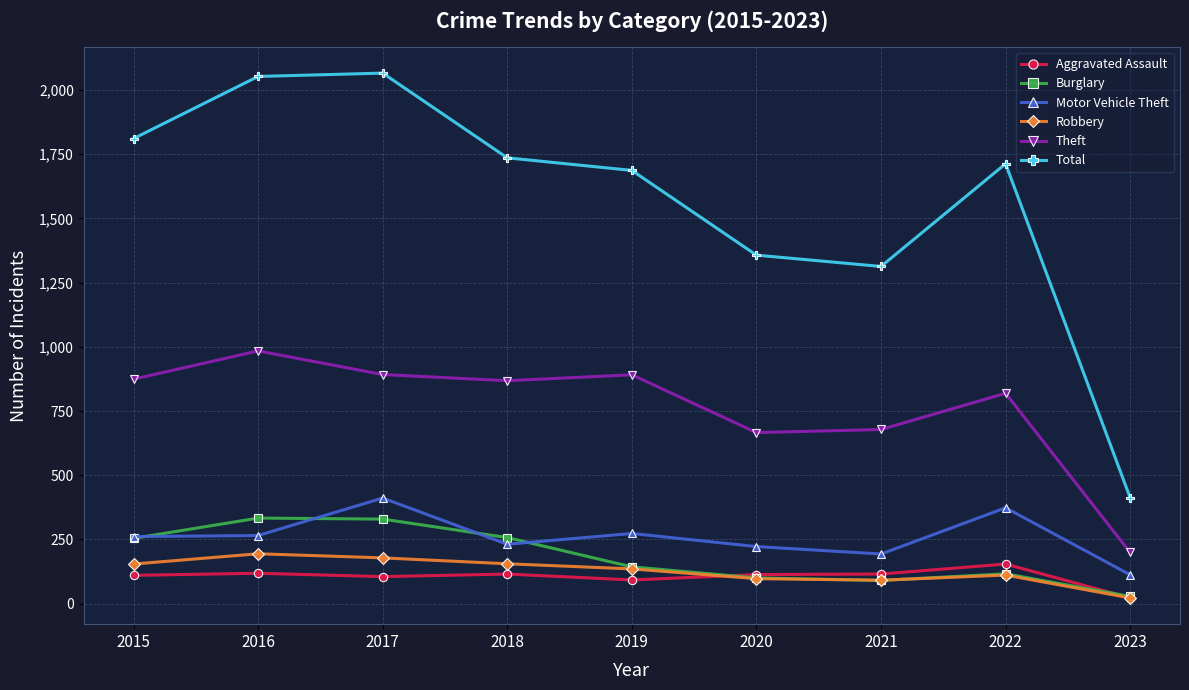

What are all the series names shown in the legend?

Aggravated Assault, Burglary, Motor Vehicle Theft, Robbery, Theft, Total